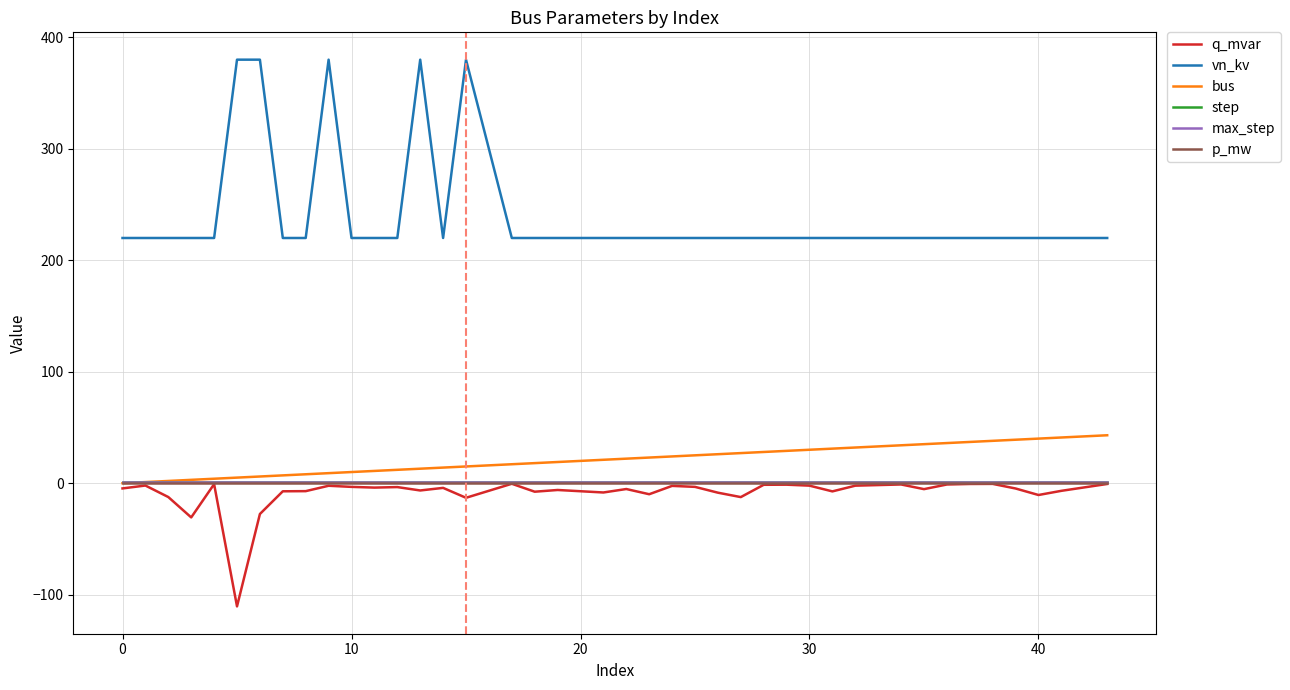

Is this an area chart (filled region under the line)?

No